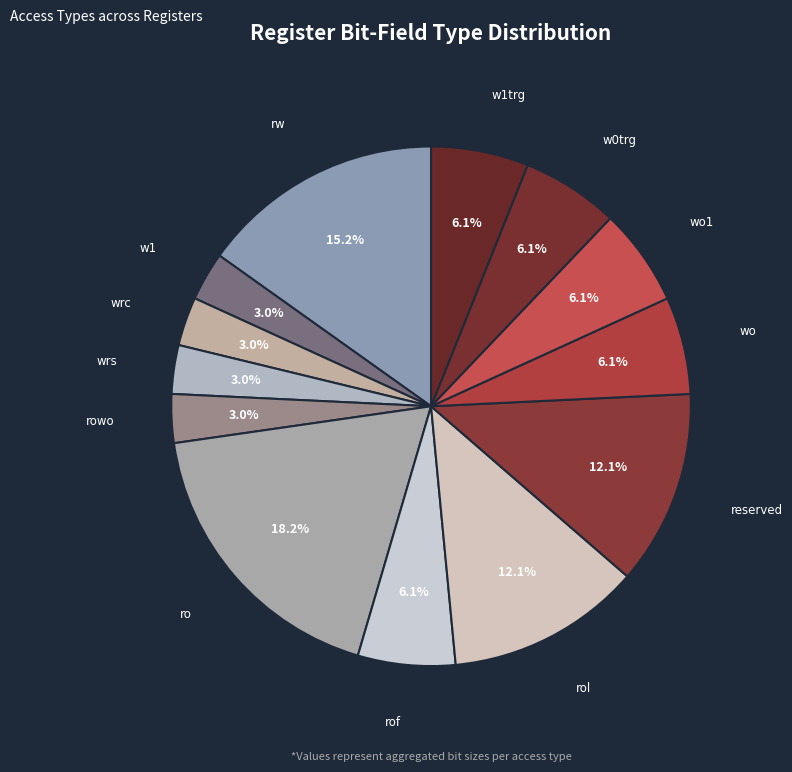

Is wo1 the majority of the pie?

No